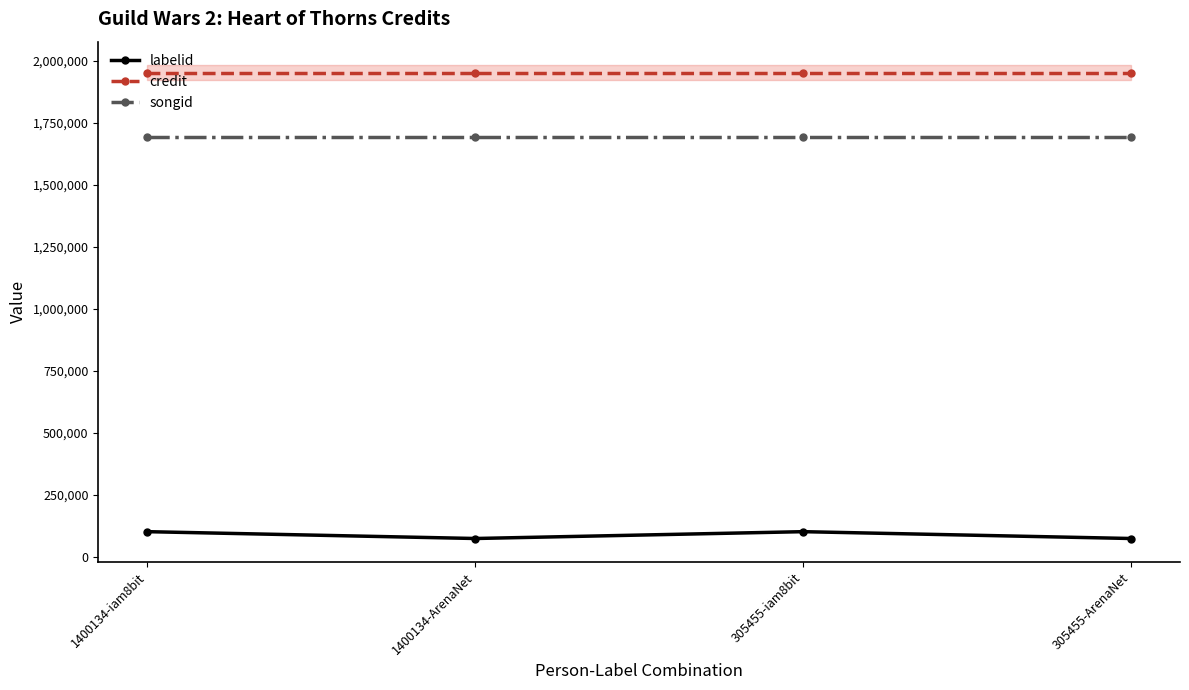

Is the value of labelid at 305455-iam8bit greater than the value of songid at 305455-iam8bit?

No